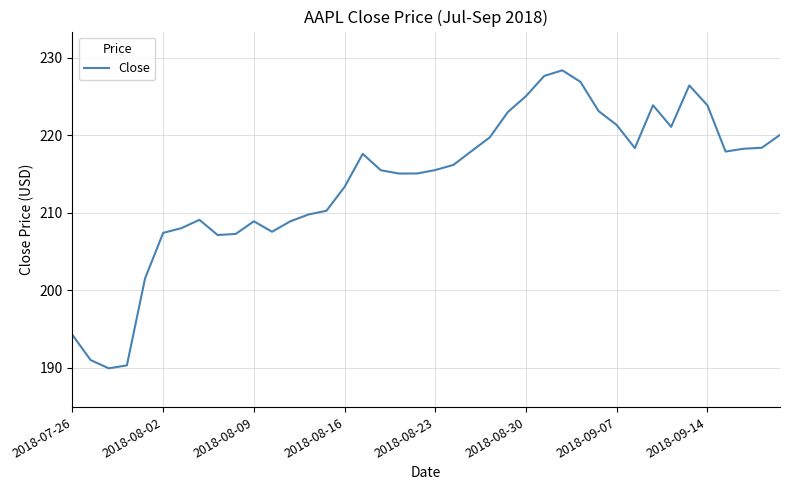

Is this an area chart (filled region under the line)?

No